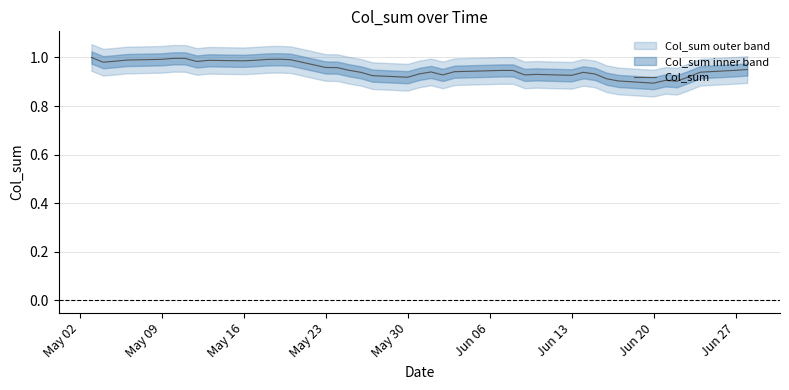

Is it true that Col_sum equals 1.7 at Jun 27?

False